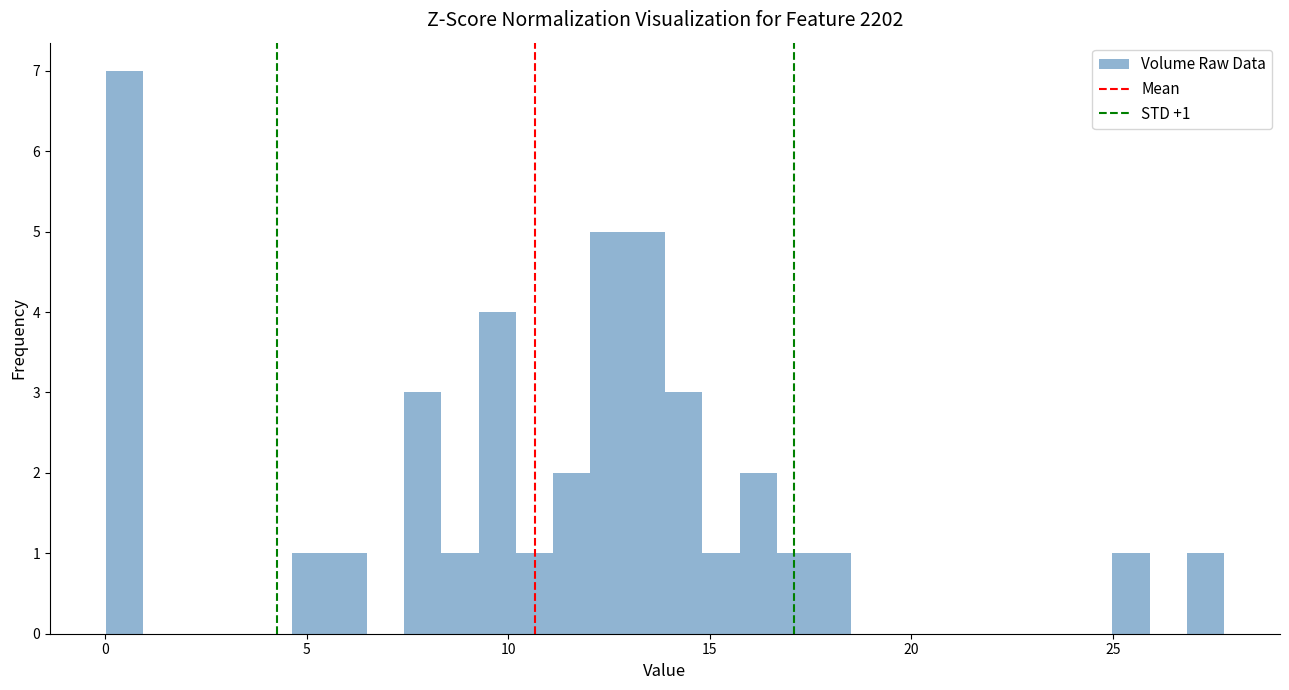

Read against the x-axis, roughly where is the centre of the tallest bar?

0.5